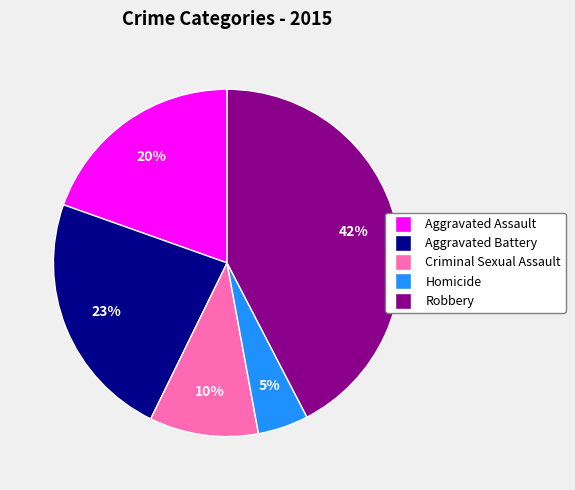

How many slices are in this pie chart?

5